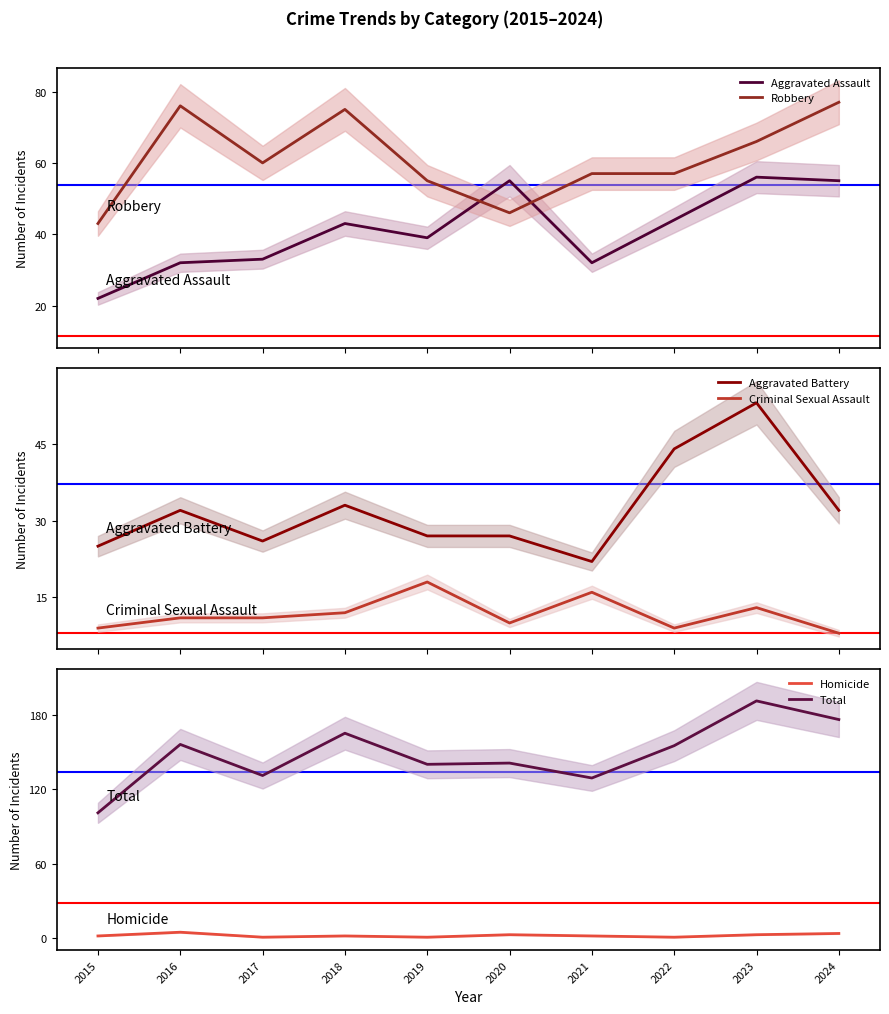

True or false: Aggravated Assault and Total cross at least once.

False